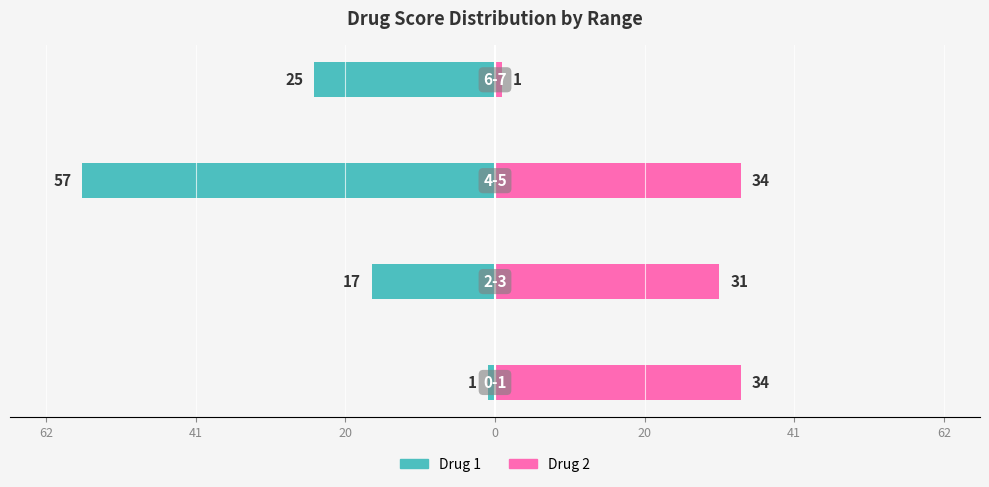

The value of Drug 1 at 62 is -2. True or false?

False